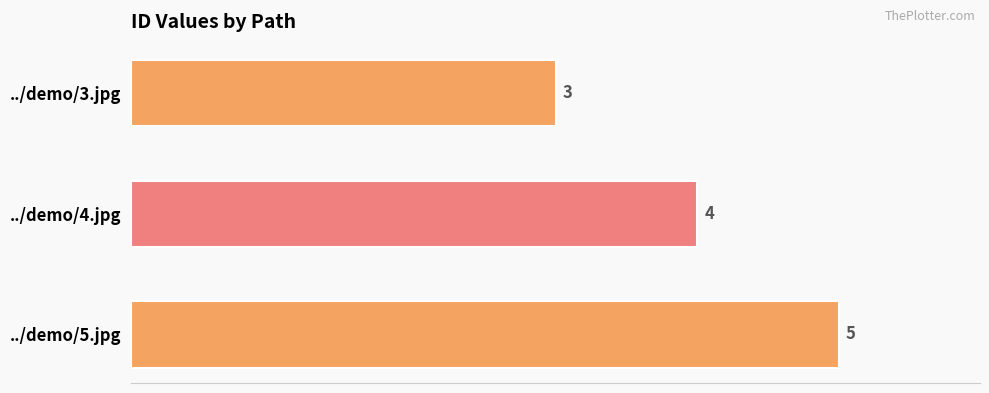

Count the number of data series in this chart.

1